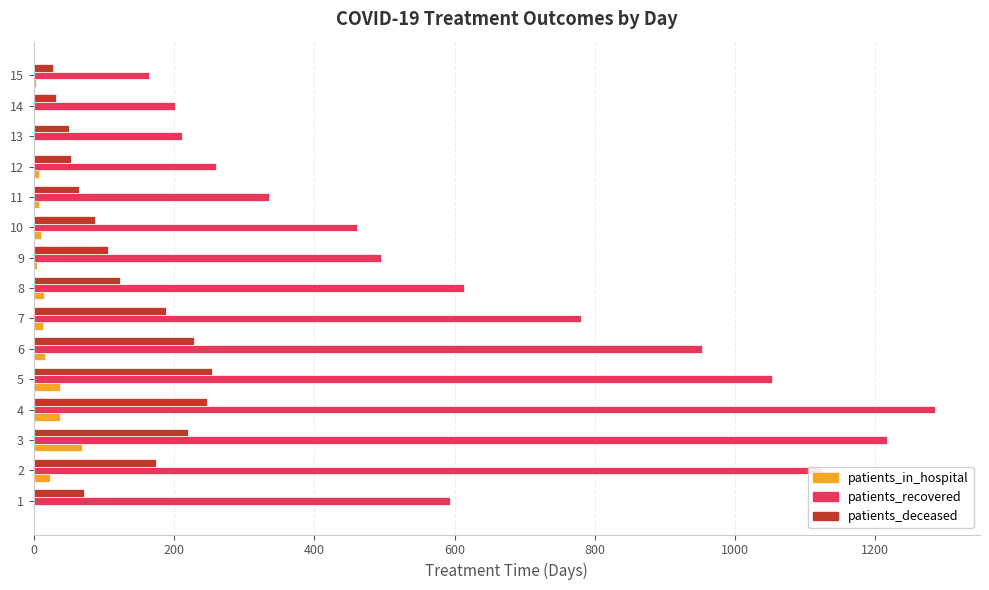

The value of patients_deceased at 9 is 52. True or false?

False